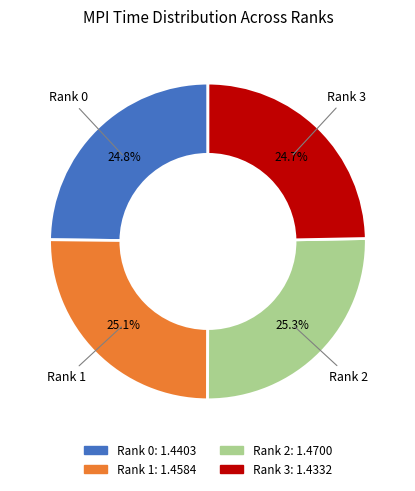

What percentage do Rank 3 and Rank 0 together represent?

49.5%